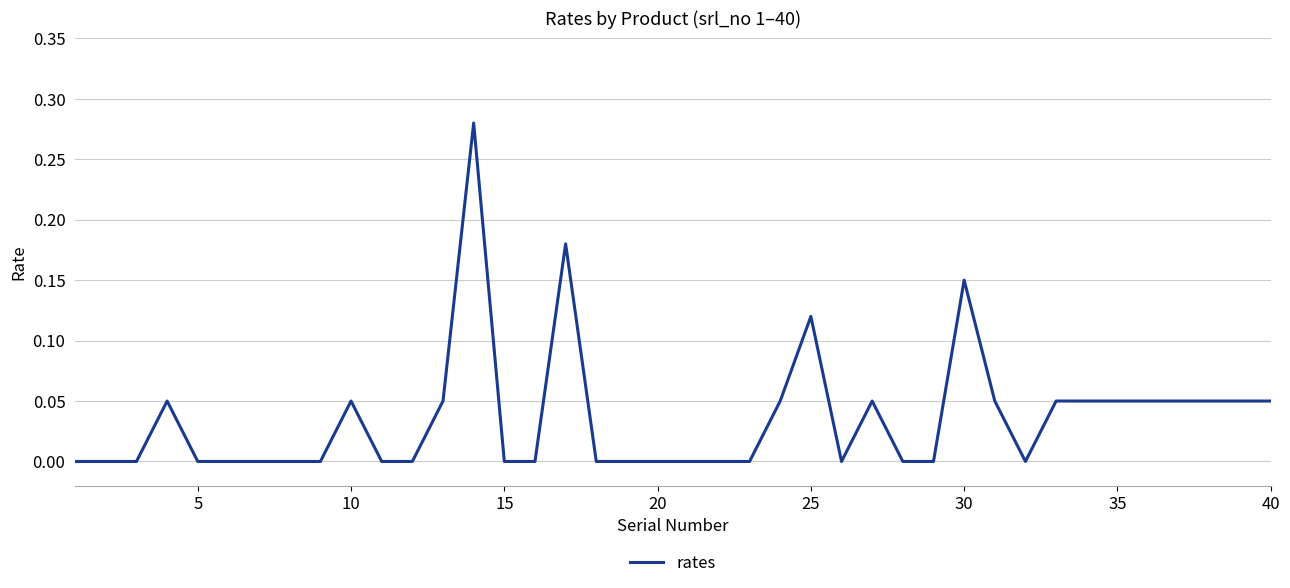

How many lines are shown in the chart?

1